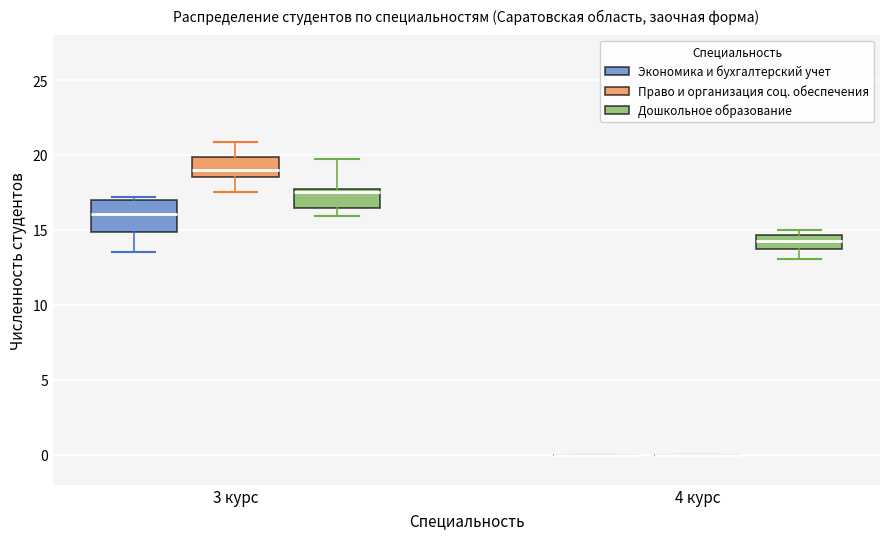

Reading left to right, transcribe this box plot: for each box, give where its median line is, the range the box spans, and where its two whiskers end, as read against the y-axis. The values are not printed on the chart, so give them approximately, as read against the axis.

3 курс (Экономика и бухгалтерский учет): median 16.0, box 15.0 to 17.0, whiskers 13.5 to 17.0 (just above the box's upper edge)
3 курс (Право и организация соц. обеспечения): median 19.0, box 18.5 to 20.0, whiskers 17.5 to 21.0
3 курс (Дошкольное образование): median 17.5, box 16.5 to 18.0, whiskers 16.0 to 19.5
4 курс (Экономика и бухгалтерский учет): box collapsed to a line at 0.0, whiskers 0.0 to 0.0
4 курс (Право и организация соц. обеспечения): box collapsed to a line at 0.0, whiskers 0.0 to 0.0
4 курс (Дошкольное образование): median 14.0, box 13.5 to 14.5, whiskers 13.0 to 15.0